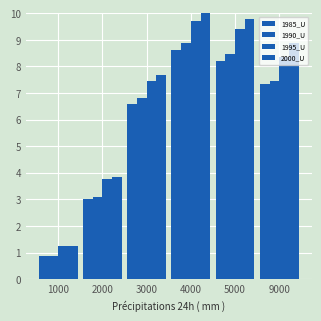

Rank the series at 4000 from lowest to highest value.

1985_U, 1990_U, 1995_U, 2000_U